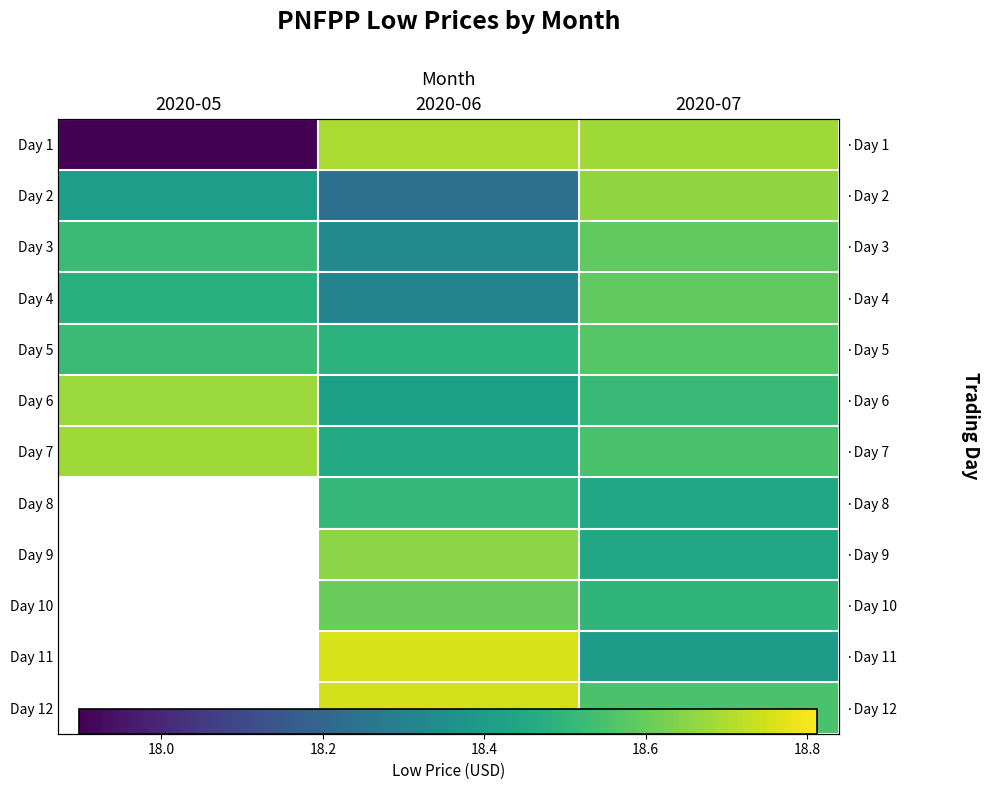

What is the sum of the Day 3 values at 2020-06 and 2020-05?

36.9